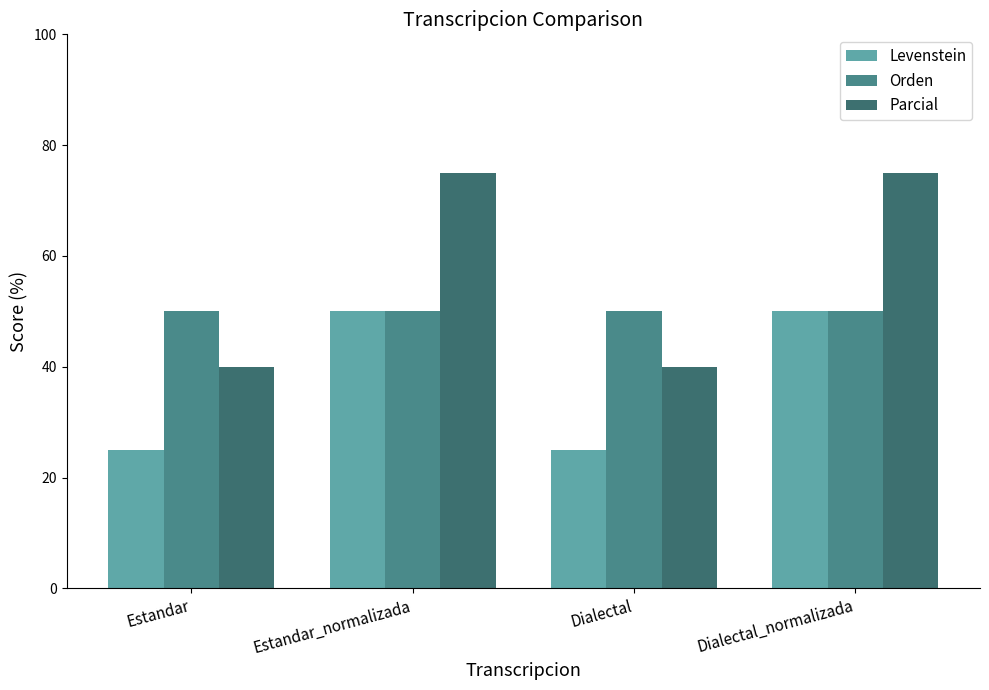

How many distinct data groups are displayed?

3